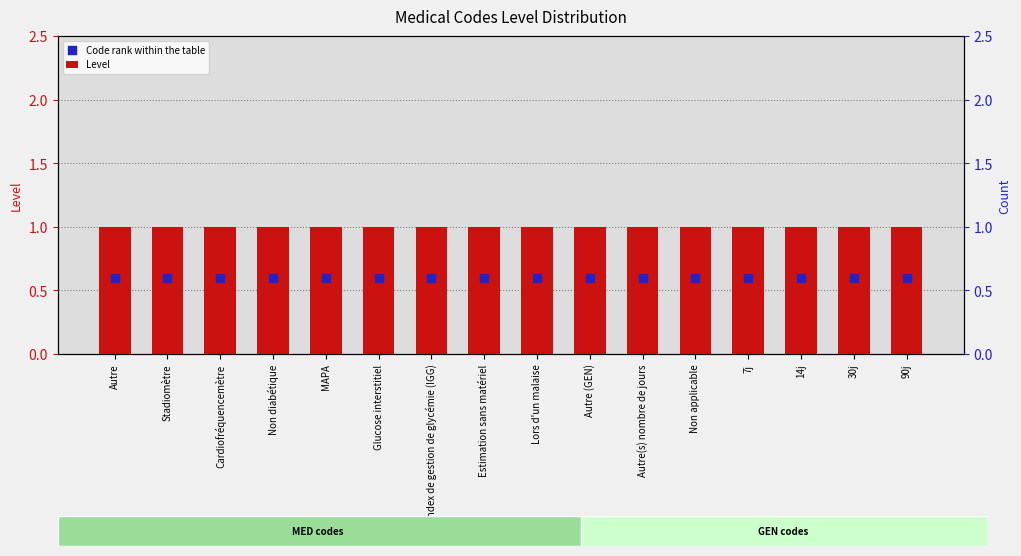

Which series has the largest Y range (max minus min)?

Level